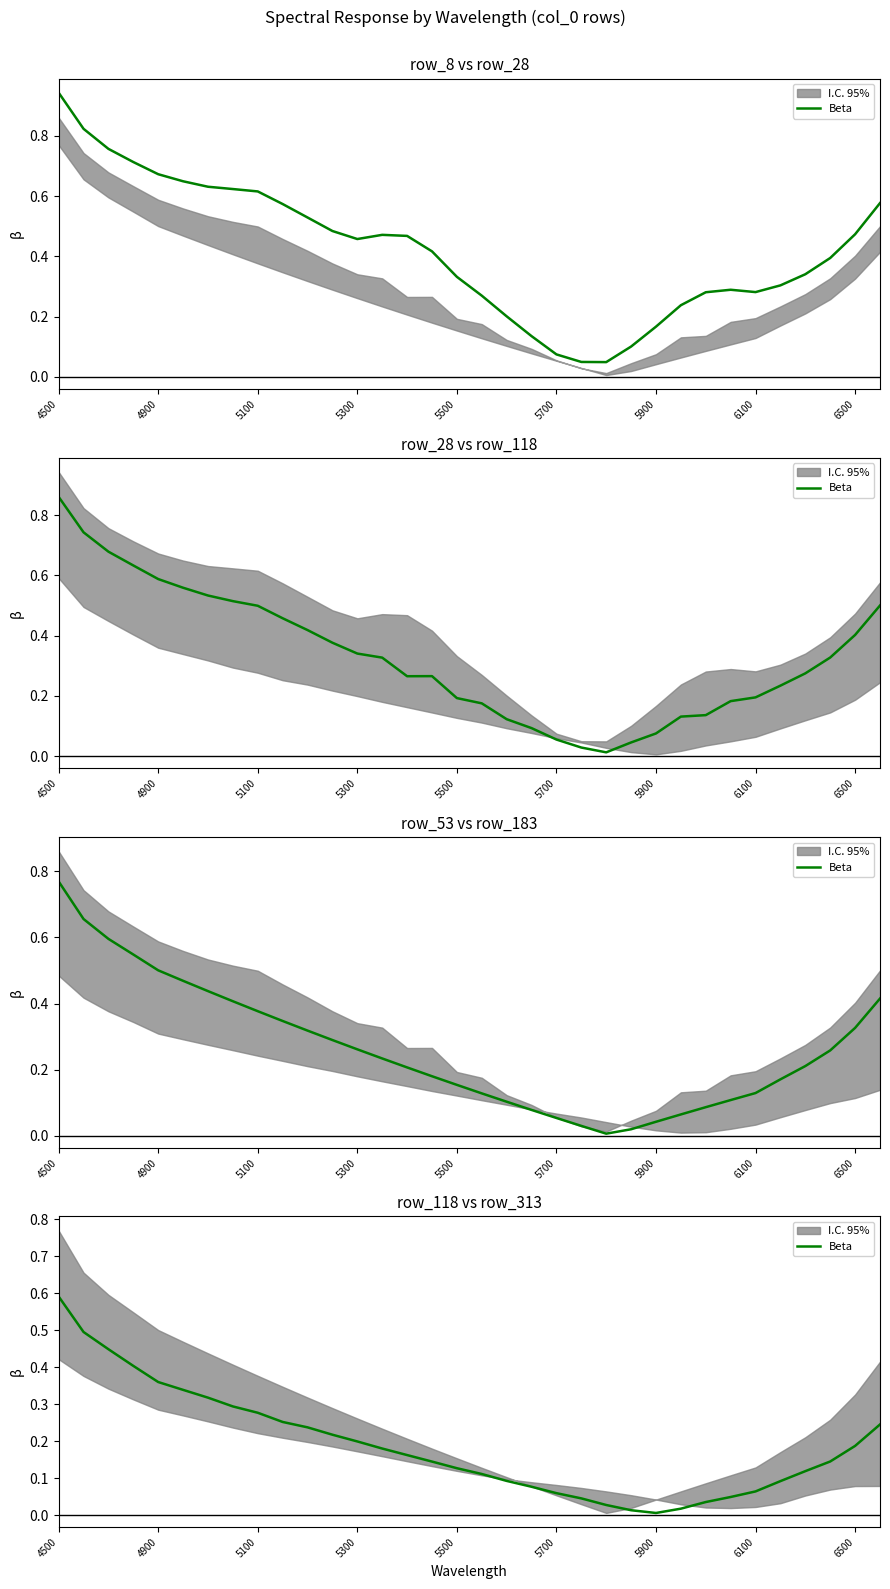

The value at 30 is 0.1. True or false?

True